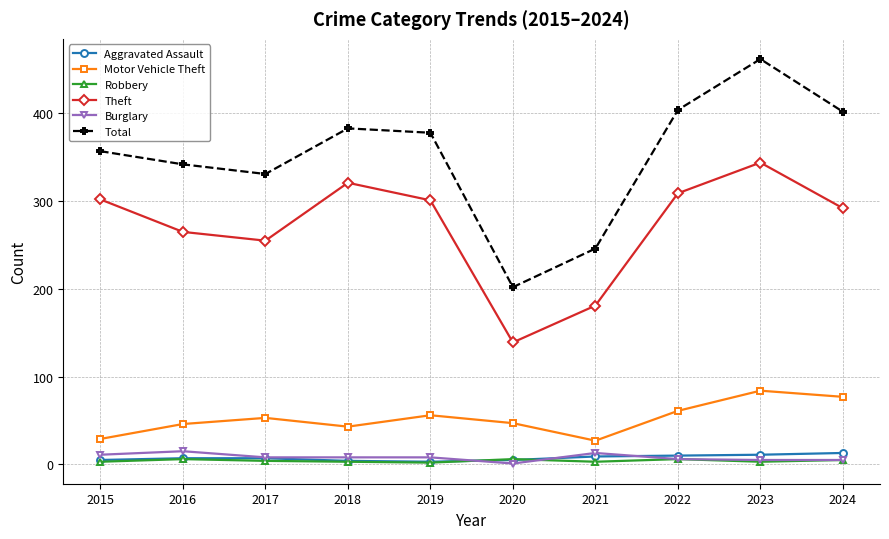

In Motor Vehicle Theft, how many points are lower than both neighbors (excluding endpoints)?

2